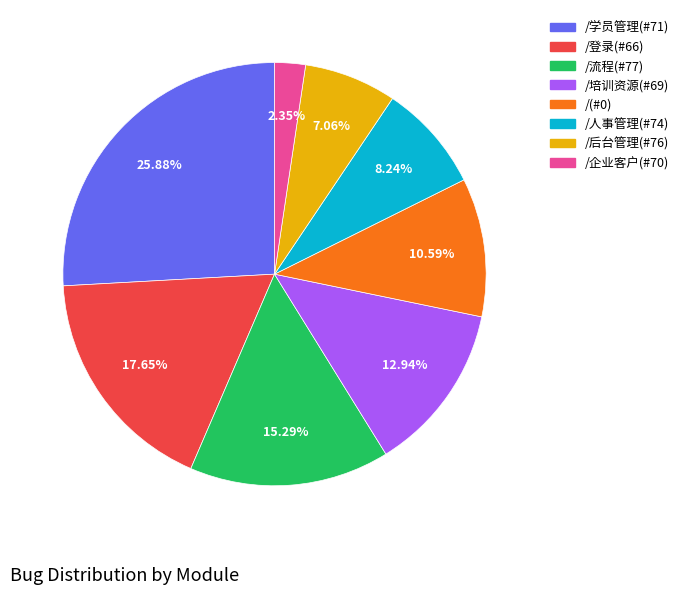

To the nearest percent, what is the difference between the largest and smallest slice percentages?

24%